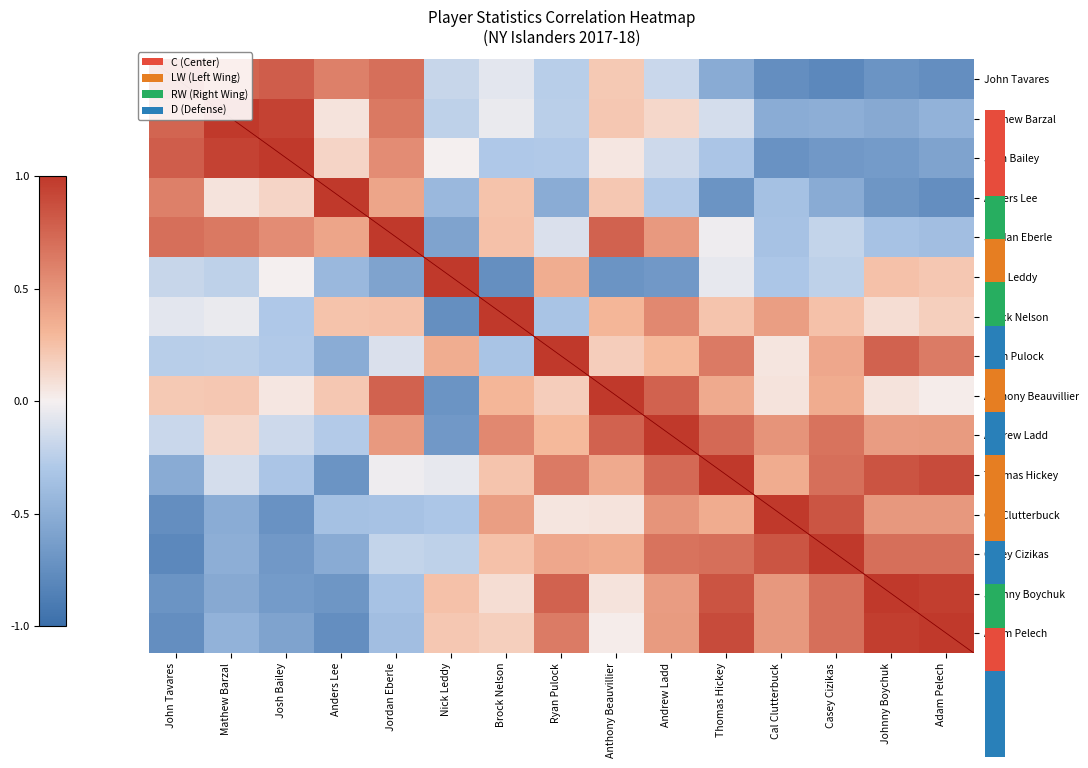

What is the total value across all series at Anthony Beauvillier?

3.9